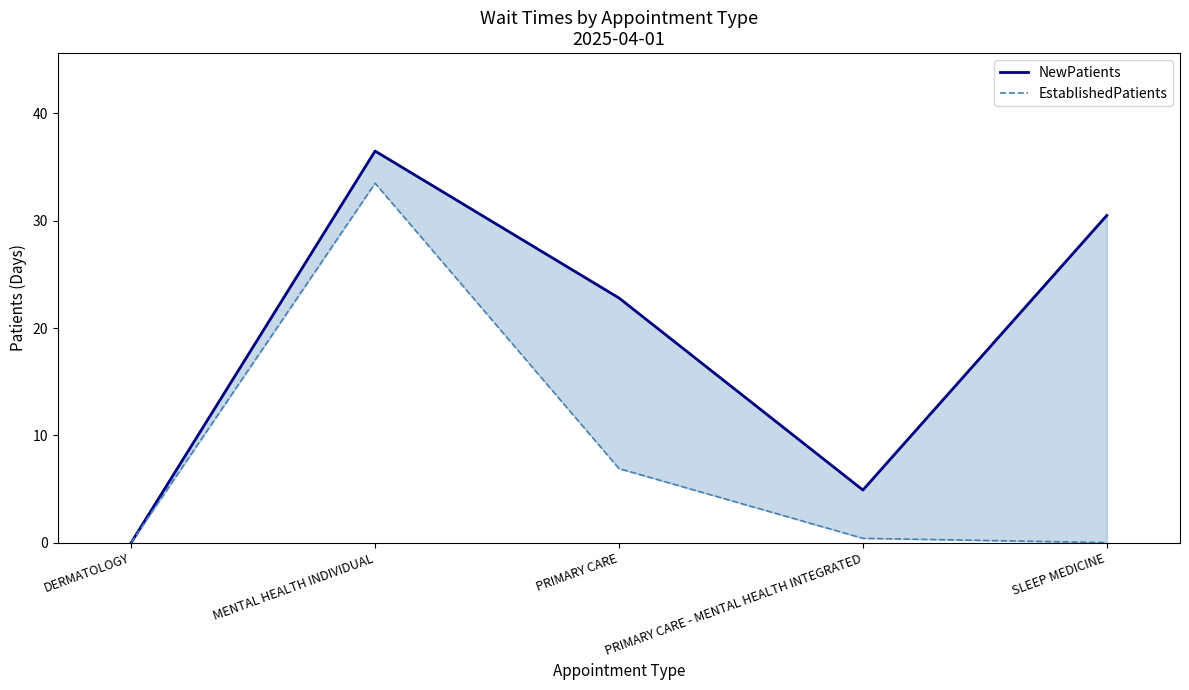

True or false: NewPatients has a value of -21.1 at DERMATOLOGY.

False